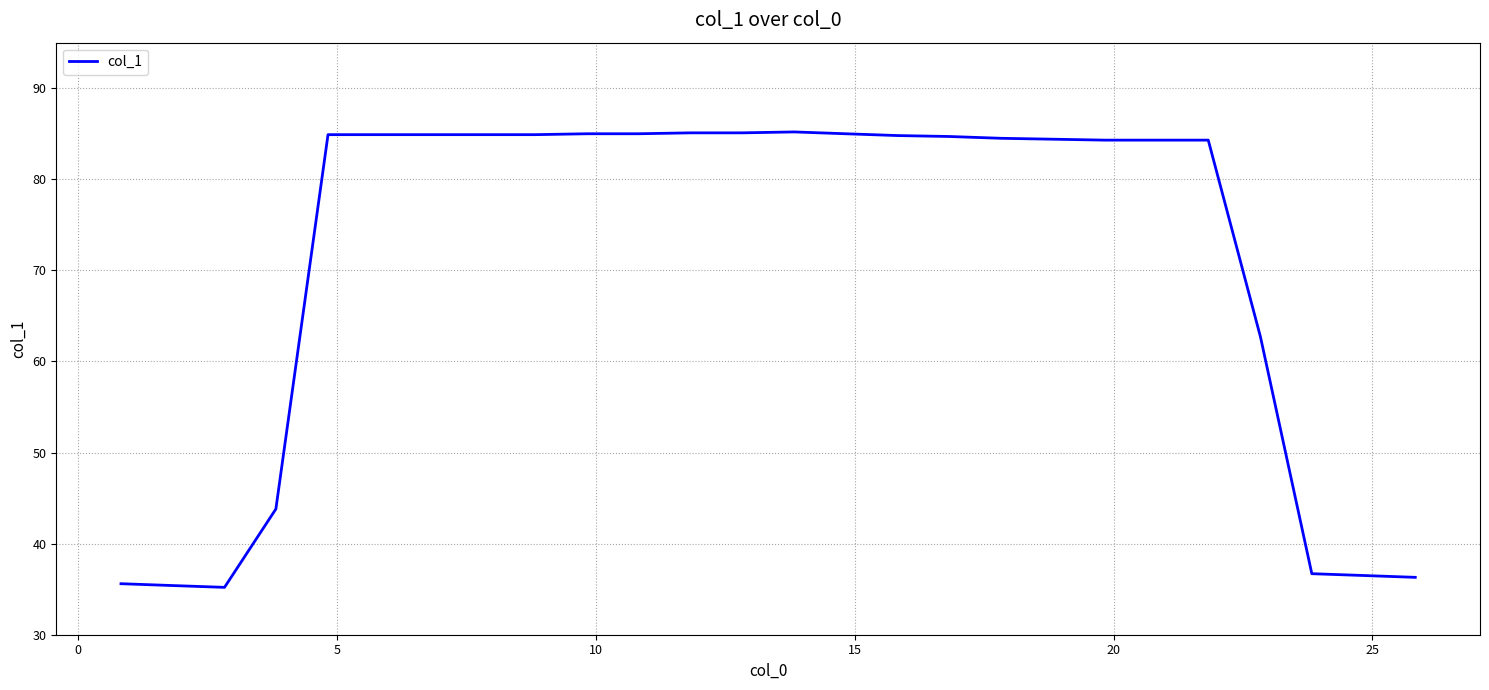

What is the difference between the maximum and minimum values?

50.0